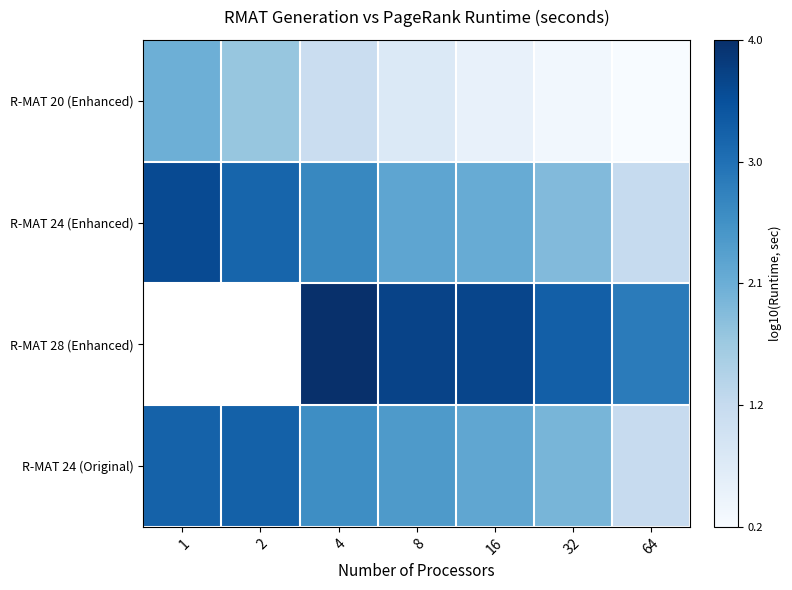

At which label does R-MAT 24 (Enhanced) first exceed 2?

1